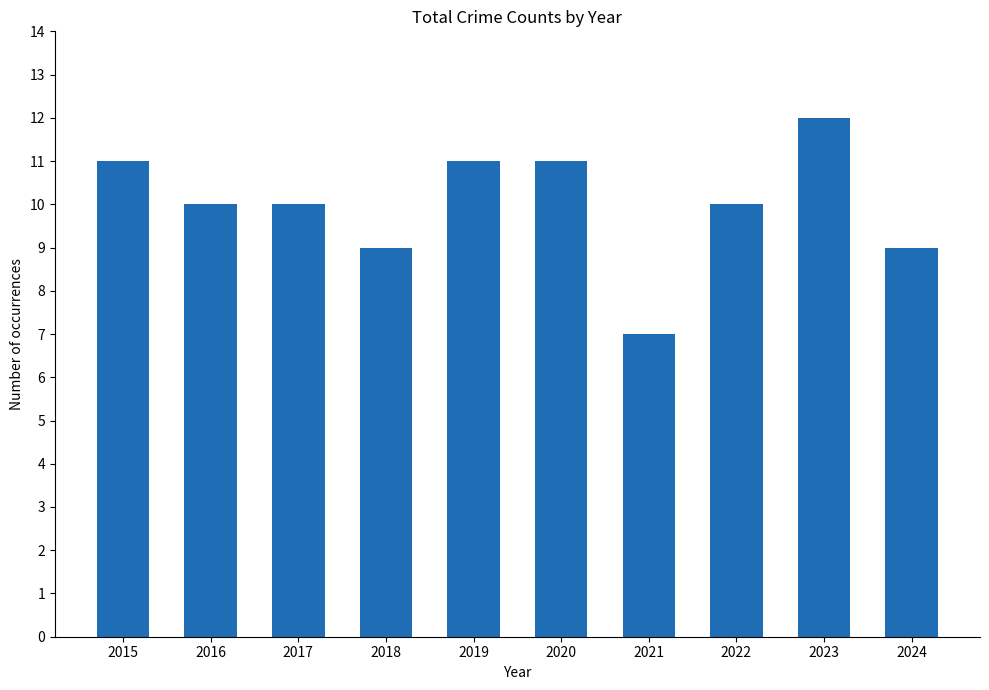

What is the change in value from 2020 to 2021?

-4